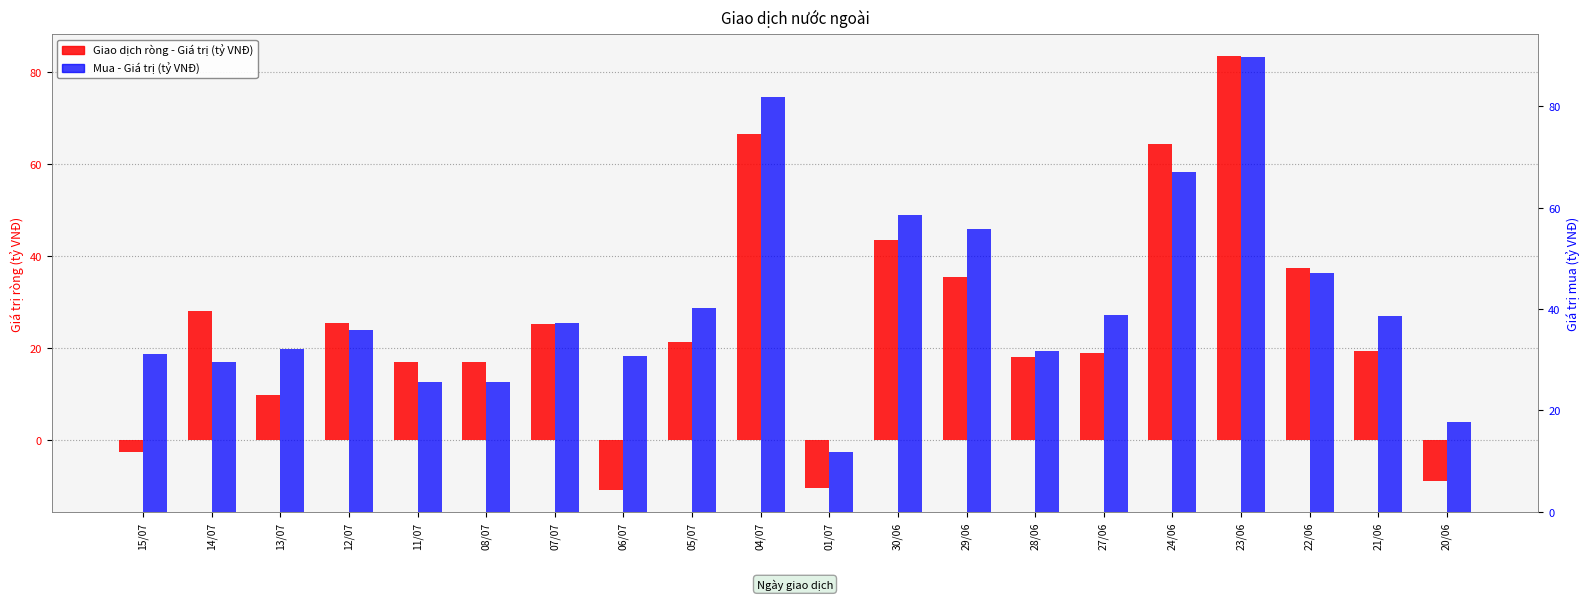

Where does the Mua - Giá trị (tỷ VNĐ) series first go above 37?

07/07